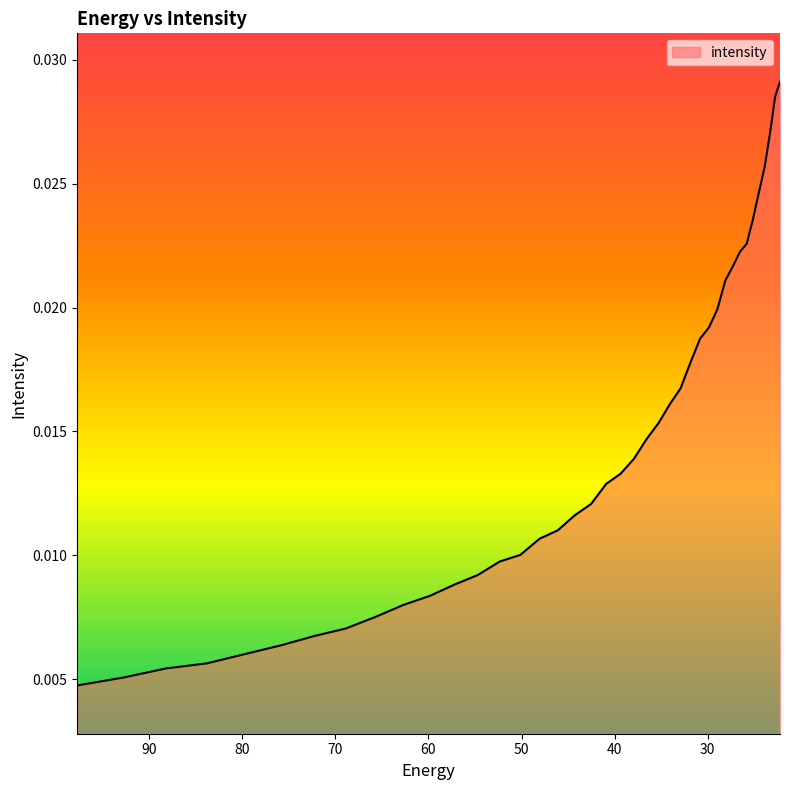

What is the label of the 10th point from the left?

62.672165